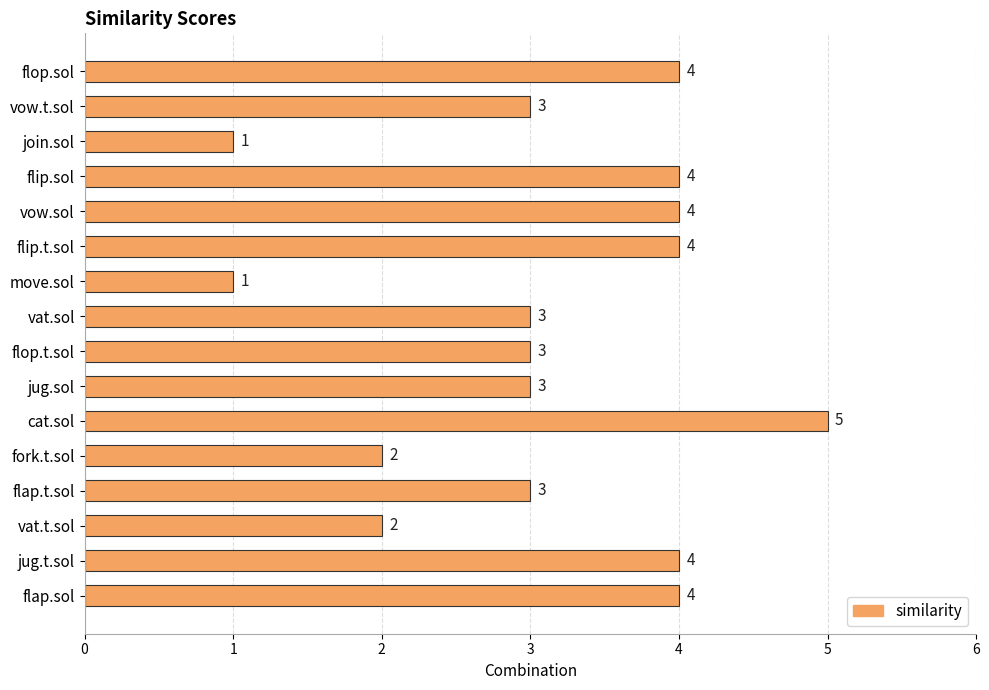

True or false: the data shows 2 at flap.sol.

False